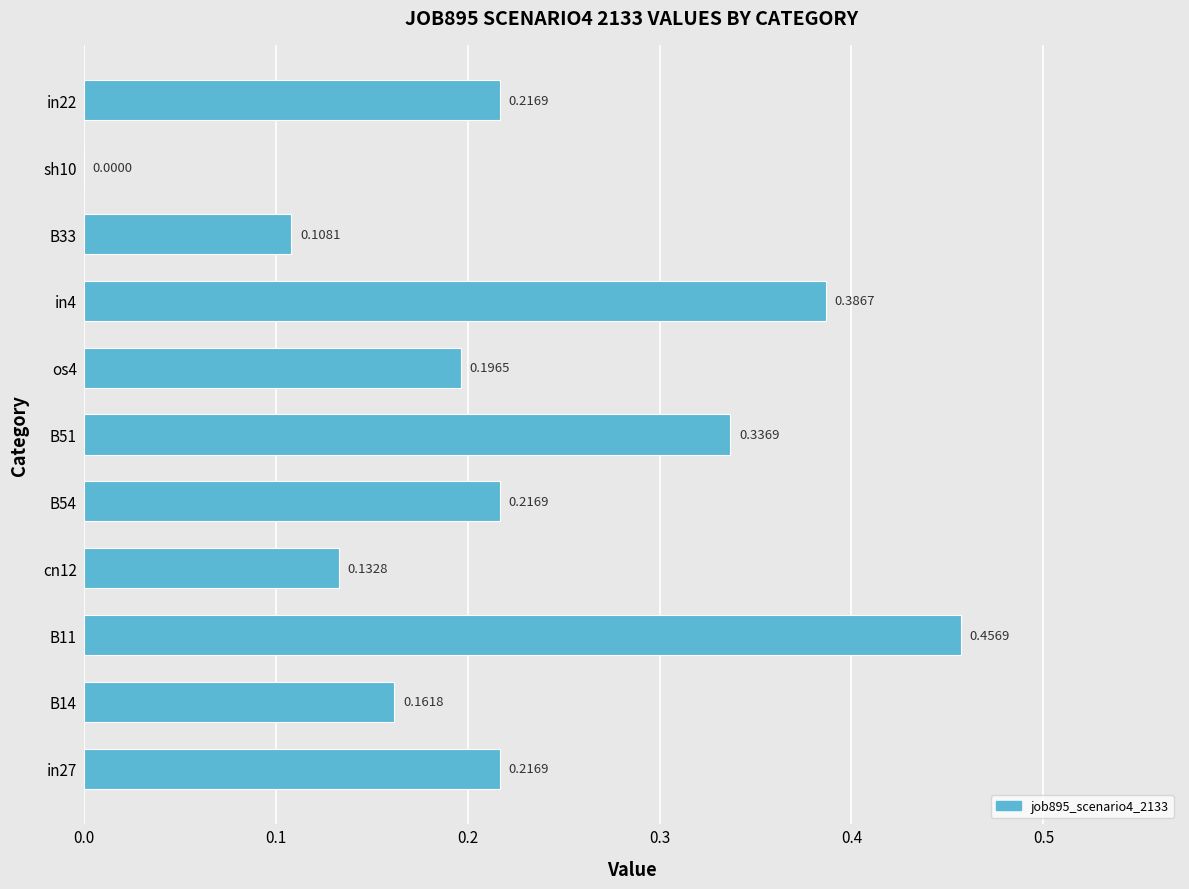

Between B54 and B14, which is larger?

B54